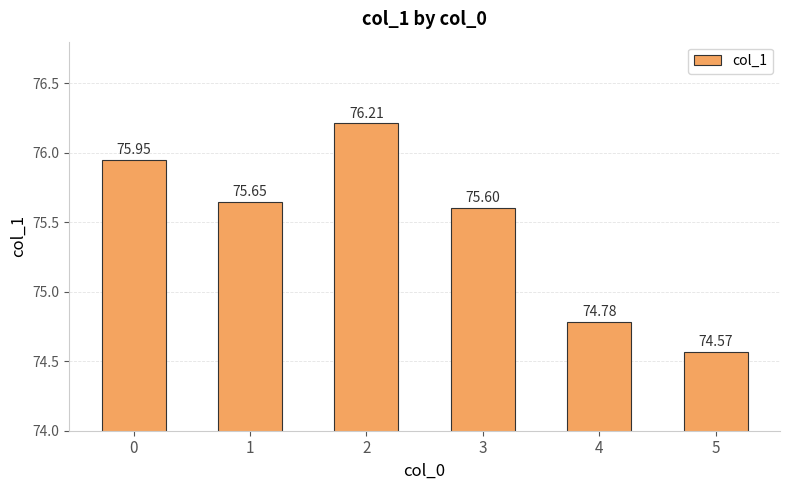

What is the difference between the values at 5 and 1?

1.1